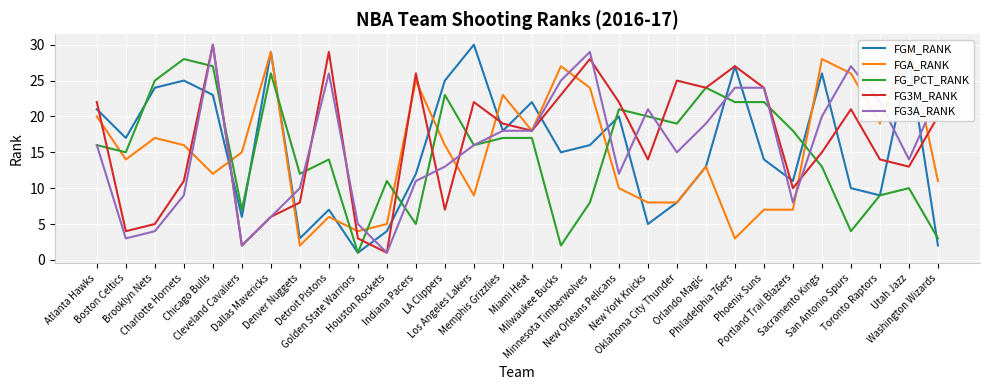

What is the minimum value shown in the chart?

1